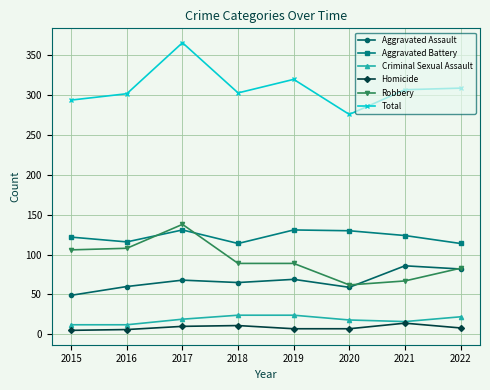

The Total series shows 64 at 2015. True or false?

False